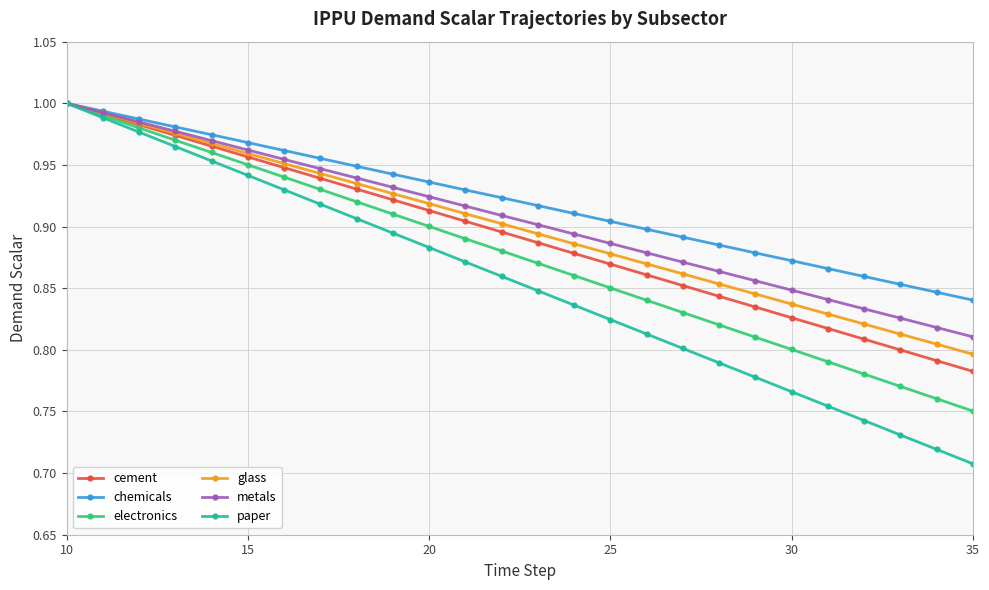

Which series has the largest range (max minus min)?

paper